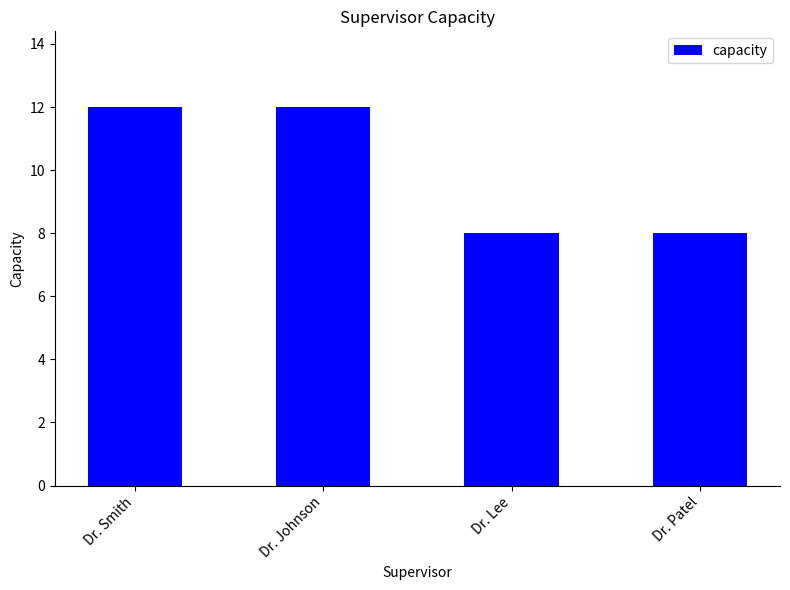

Reading left to right, list all the values displayed in this chart.

Dr. Smith=12	Dr. Johnson=12	Dr. Lee=8	Dr. Patel=8